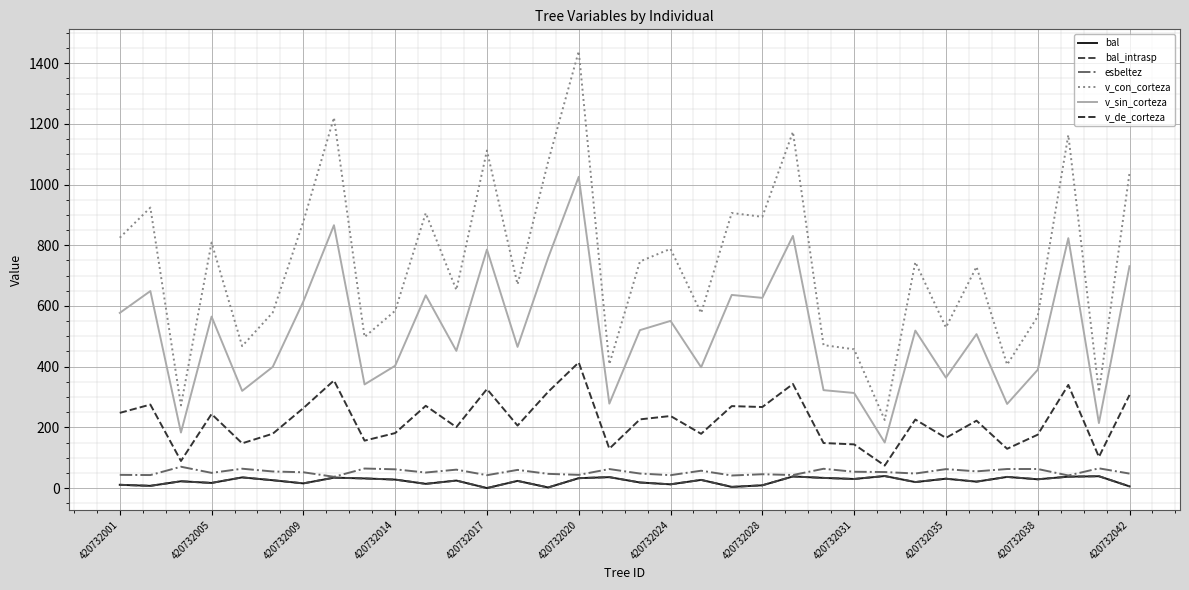

Does the chart display data point markers on the line(s)?

No